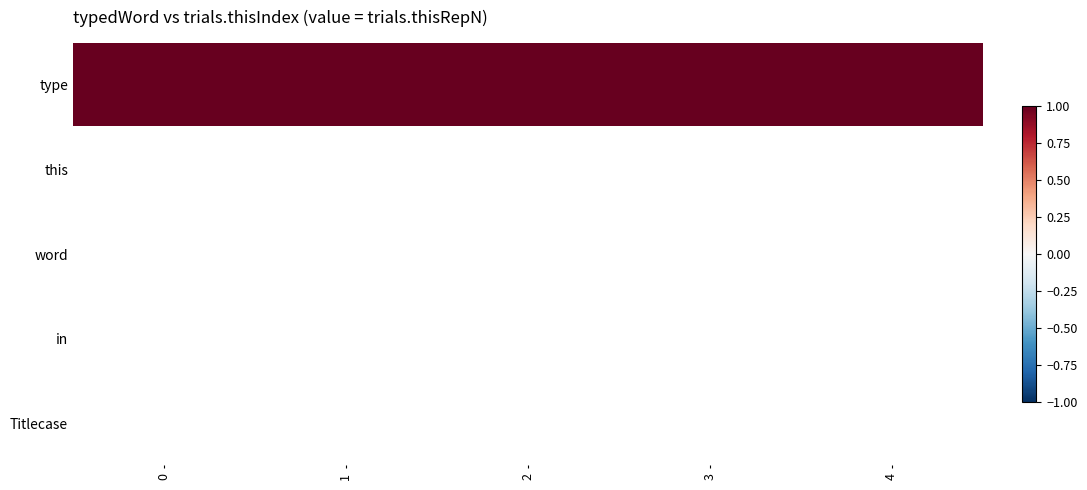

What is the maximum value shown in the chart?

1